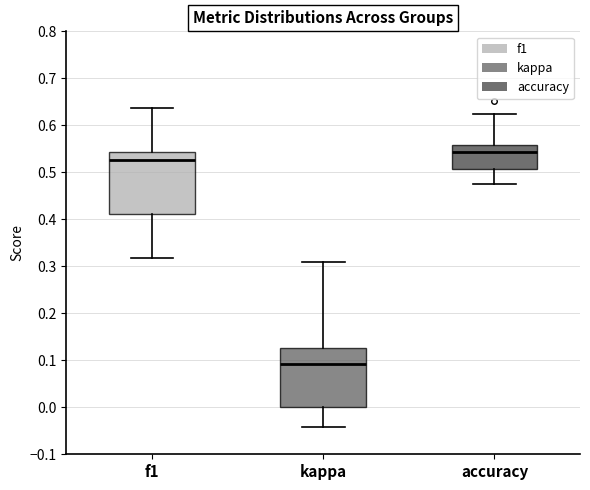

Reading left to right, read every box against the y-axis: the position of its median line, the range the box covers, and the ends of its whiskers. The values are not printed on the chart, so give them approximately, as read against the axis.

f1: median 0.53, box 0.41 to 0.54, whiskers 0.32 to 0.64
kappa: median 0.09, box 0.00 to 0.13, whiskers -0.04 to 0.31
accuracy: median 0.54, box 0.51 to 0.56, whiskers 0.48 to 0.63